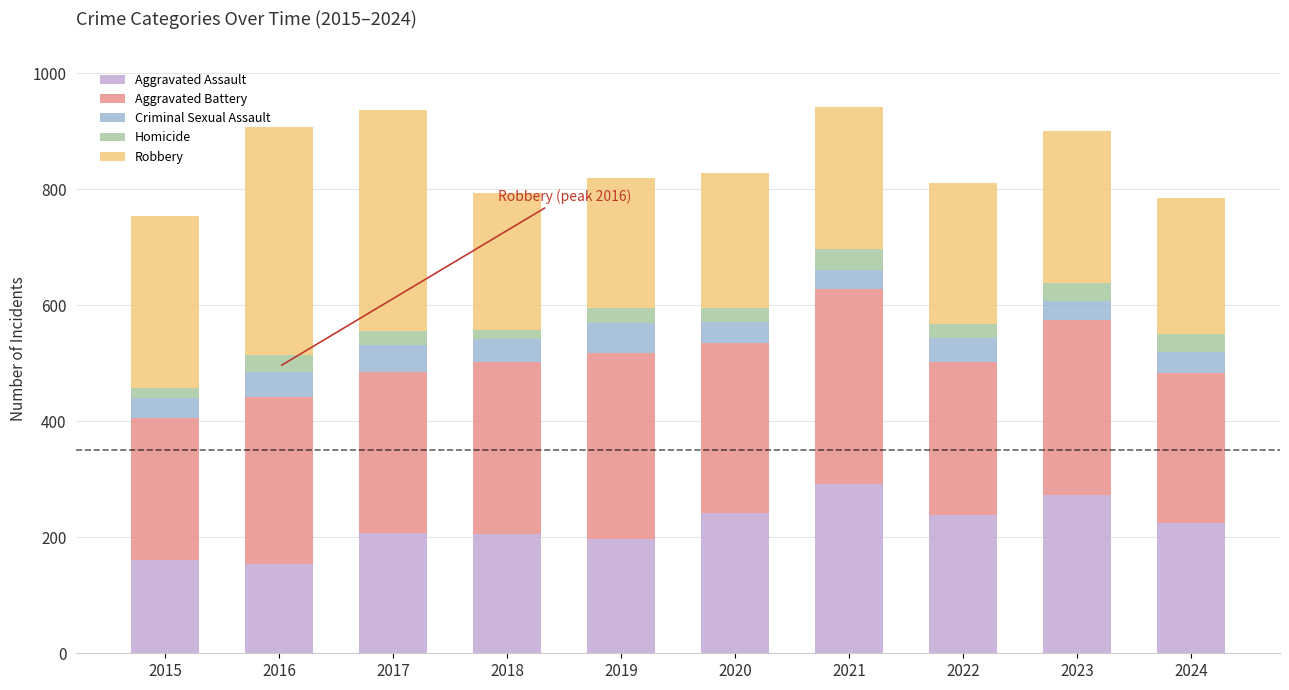

Count the number of categories in the chart.

10